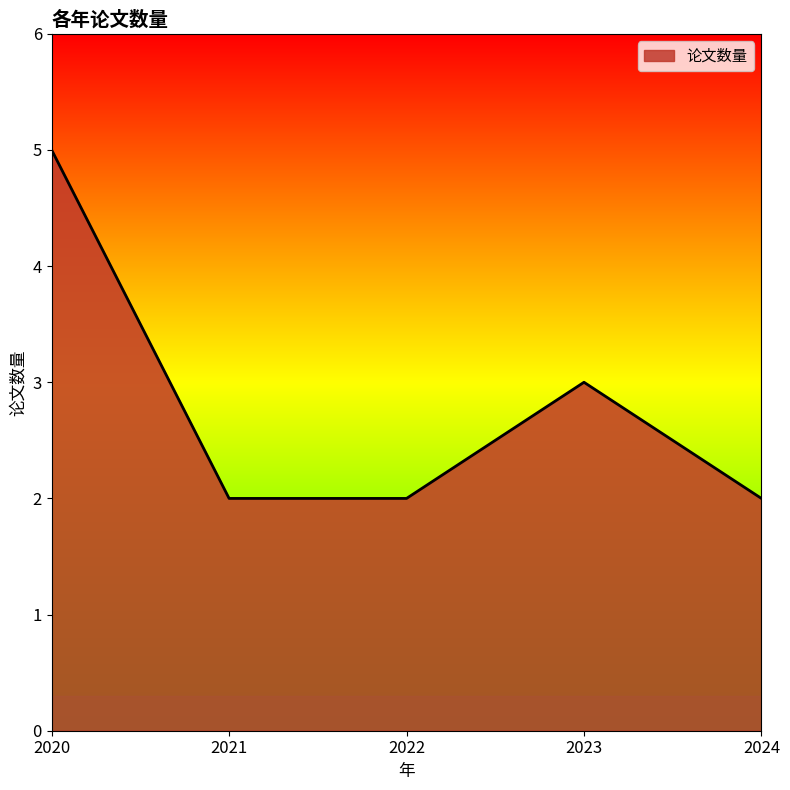

How many interior local peaks (higher than both neighbors) does the data have?

1